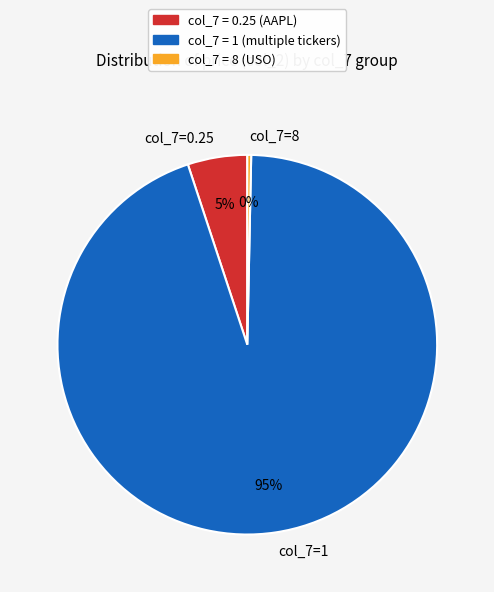

Is the sum of col_7=8 and col_7=0.25 greater than half?

No